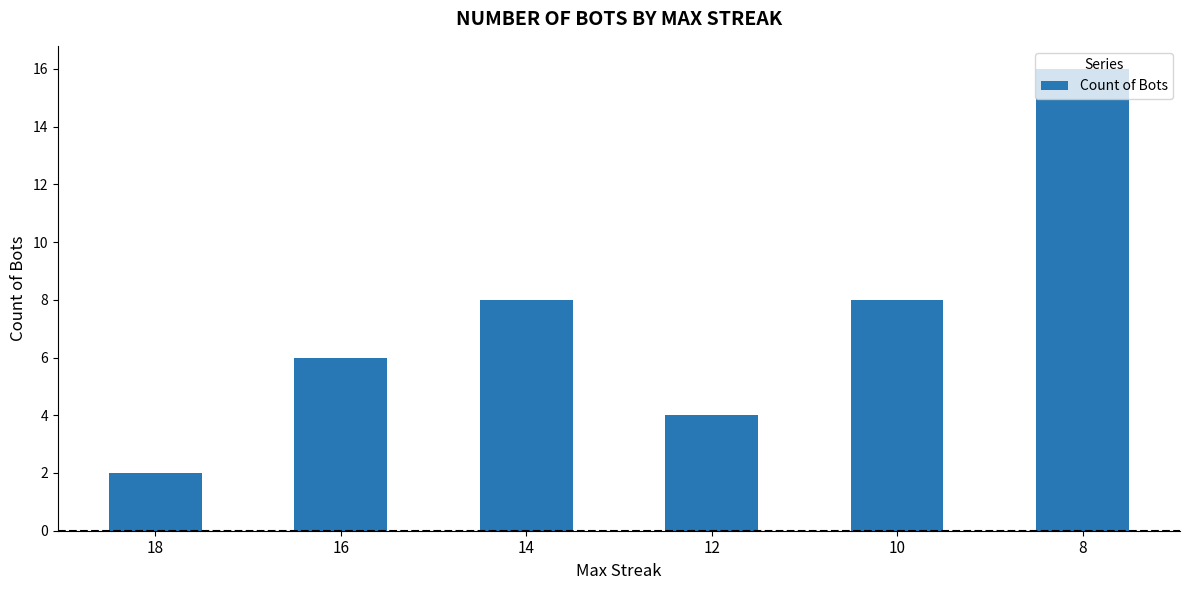

What value does the data have at 10?

8